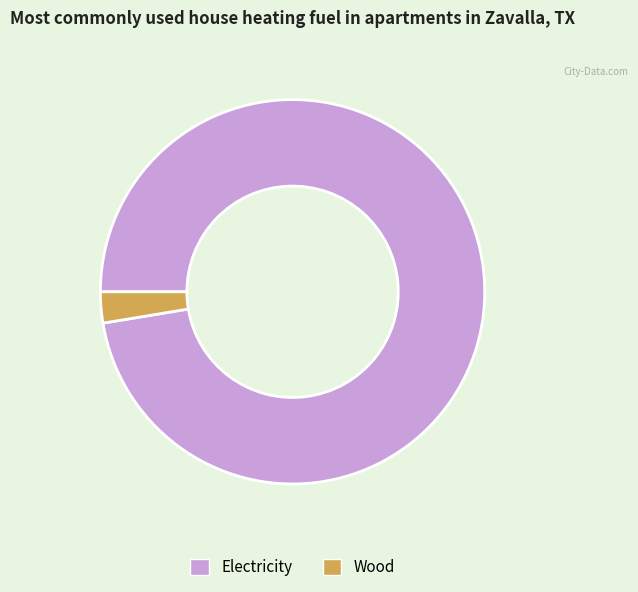

Is the sum of Wood and Electricity greater than half?

Yes